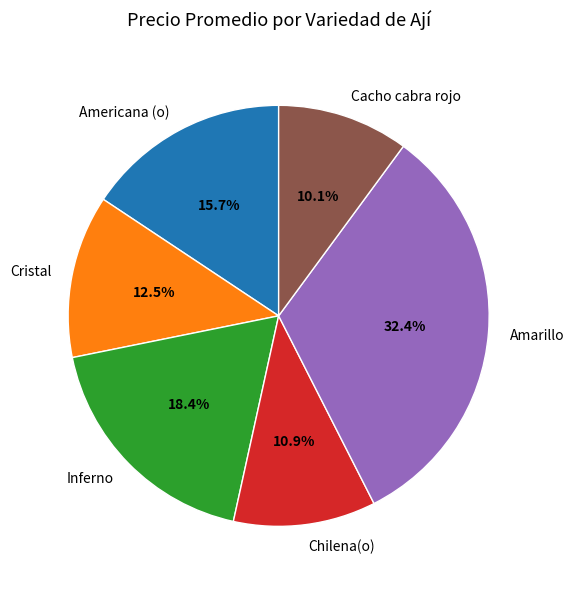

Does Inferno account for over 50% of the chart?

No